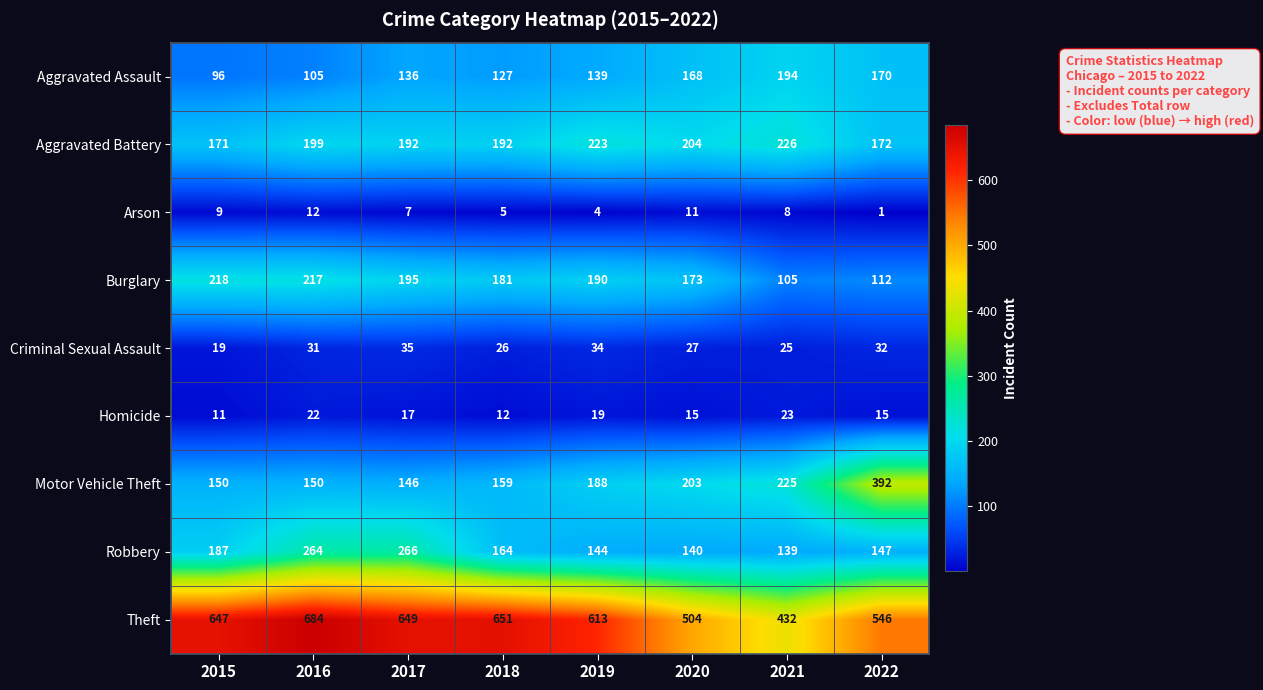

What is the minimum value shown in the chart?

1